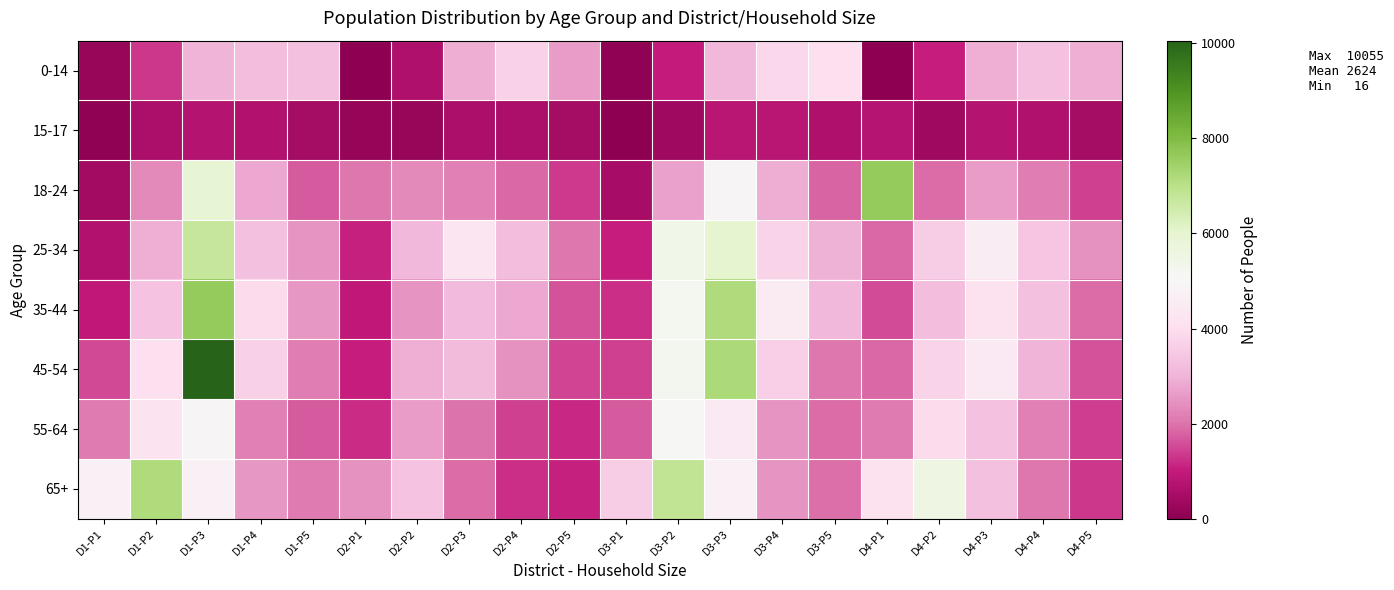

Rank the series at D2-P1 from lowest to highest value.

0-14, 15-17, 35-44, 45-54, 25-34, 55-64, 18-24, 65+